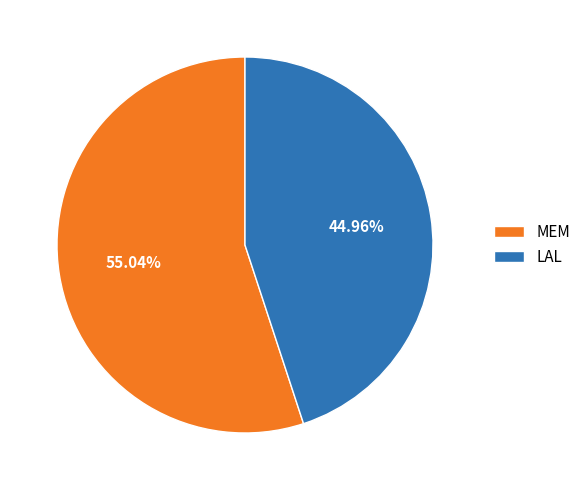

To the nearest percent, what is the difference between the largest and smallest slice percentages?

10%